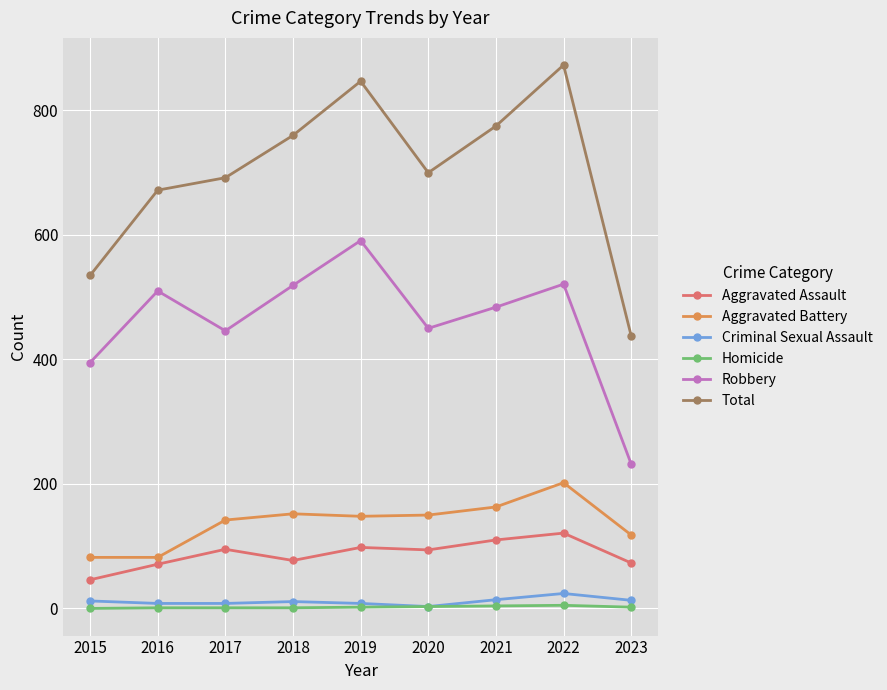

Which category has the highest value in the Robbery series?

2019